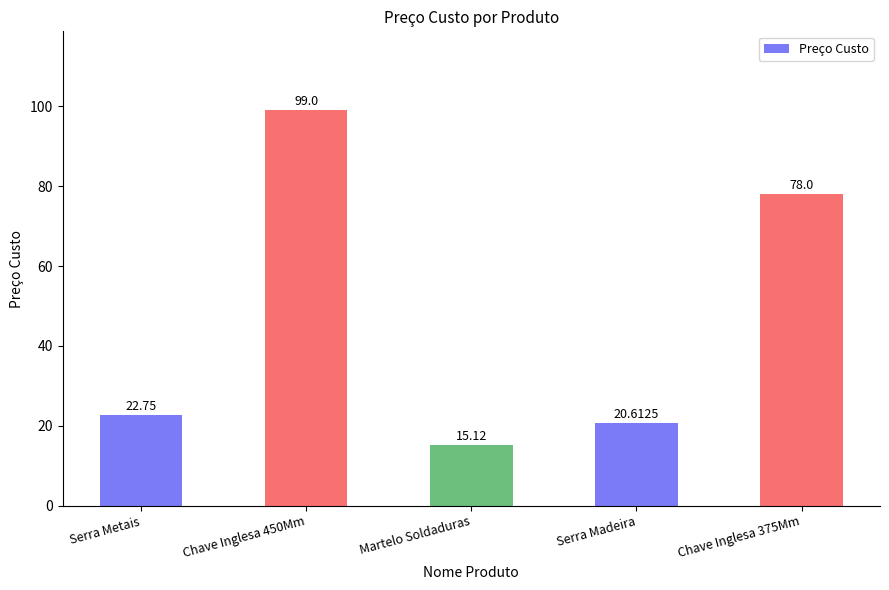

The value at Chave Inglesa 450Mm is 140.6. True or false?

False